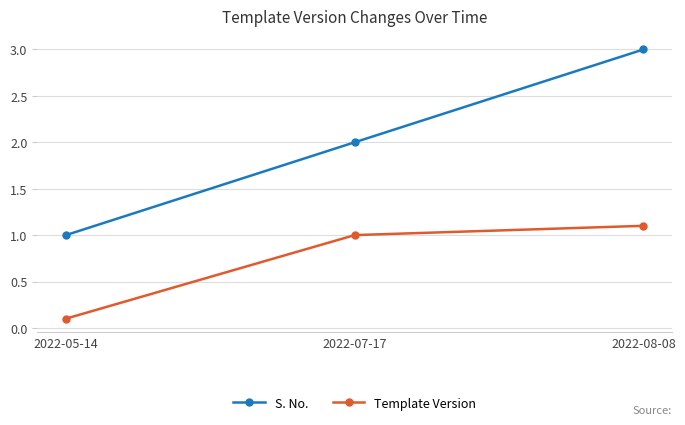

Rank the categories by S. No. value from lowest to highest.

2022-05-14, 2022-07-17, 2022-08-08